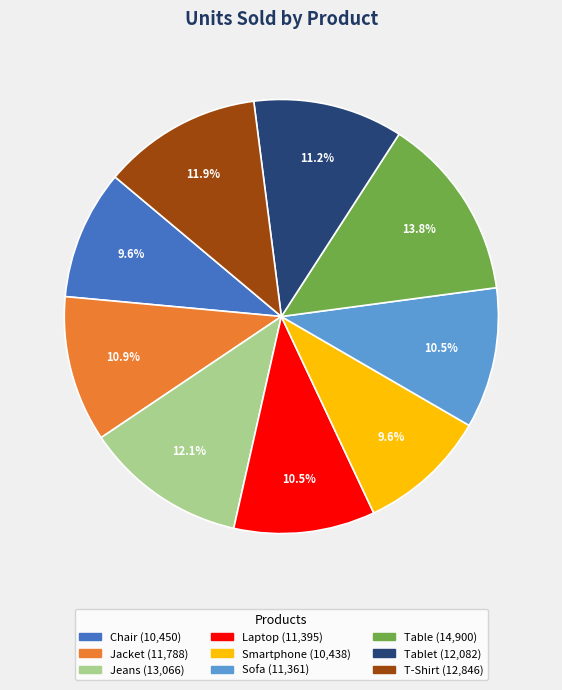

Is there any slice that represents more than half of the pie?

No